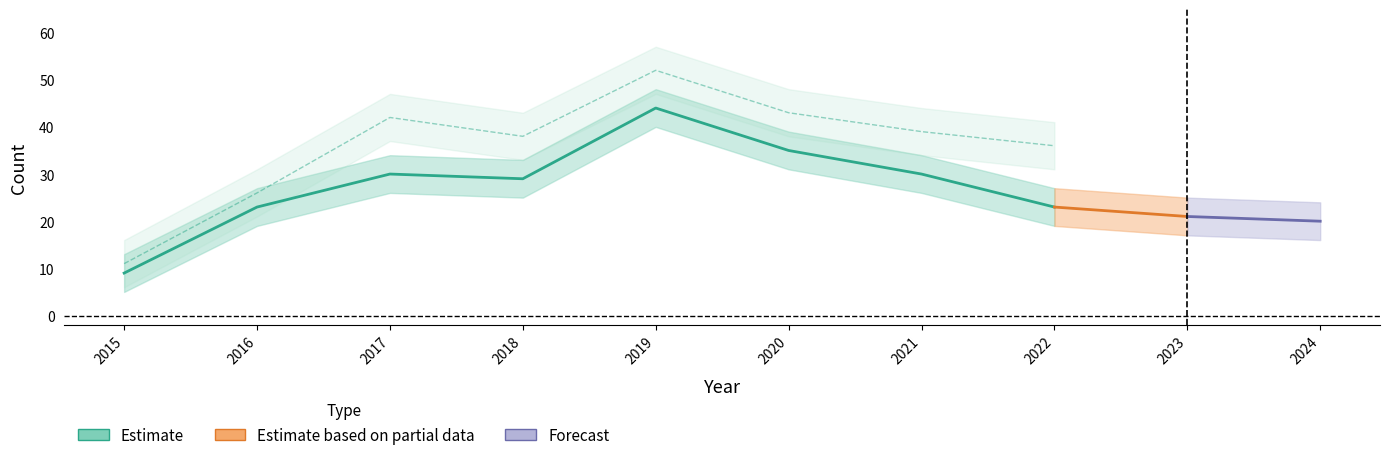

Which has a higher value, 2017 or 2015?

2017